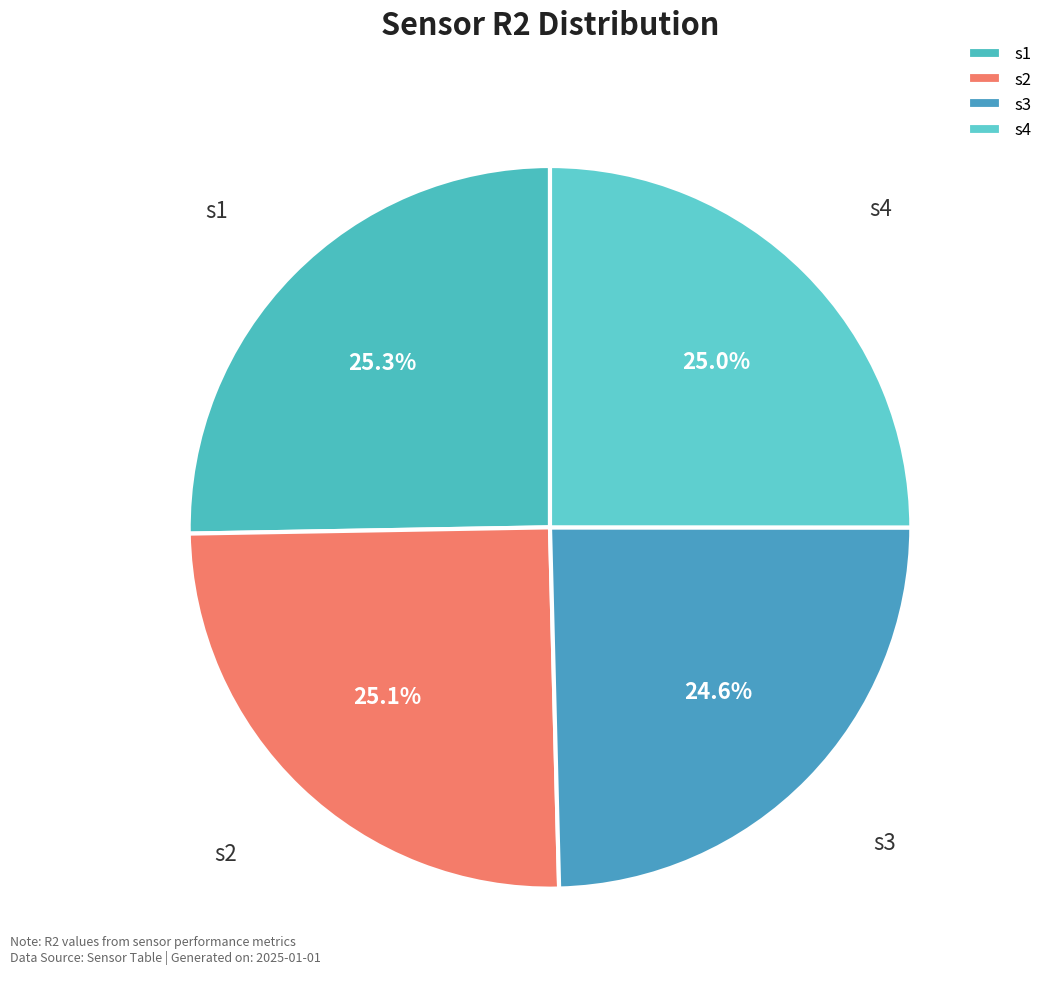

Does s3 represent more than half of the total?

No